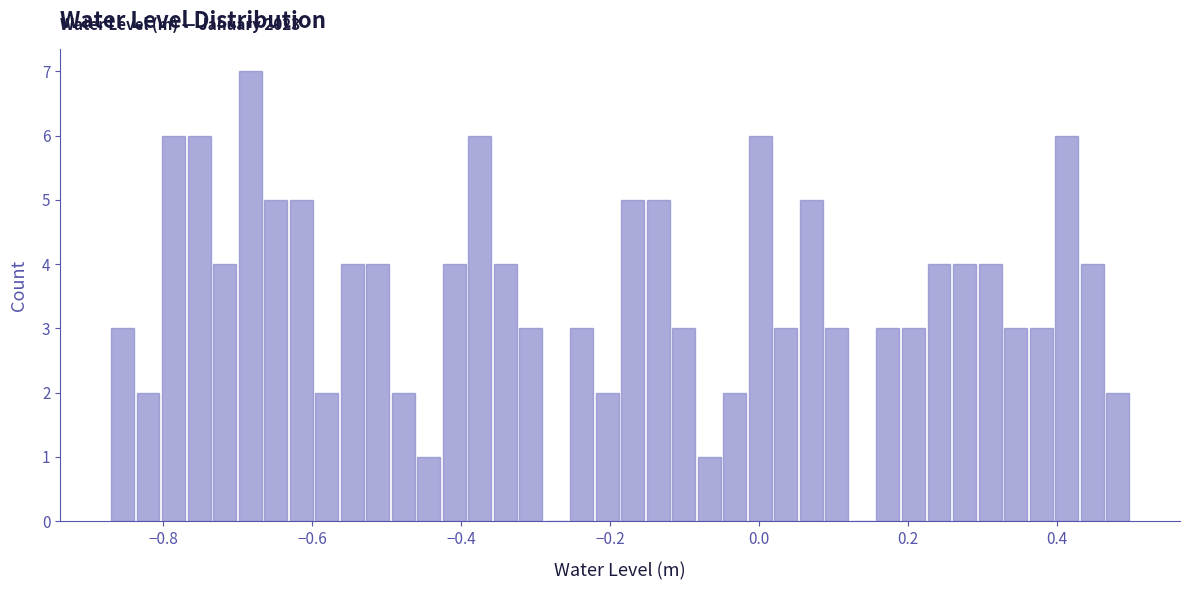

Around what value on the x-axis is the tallest bar? Give the approximate position of its centre, as read against the axis.

-0.68